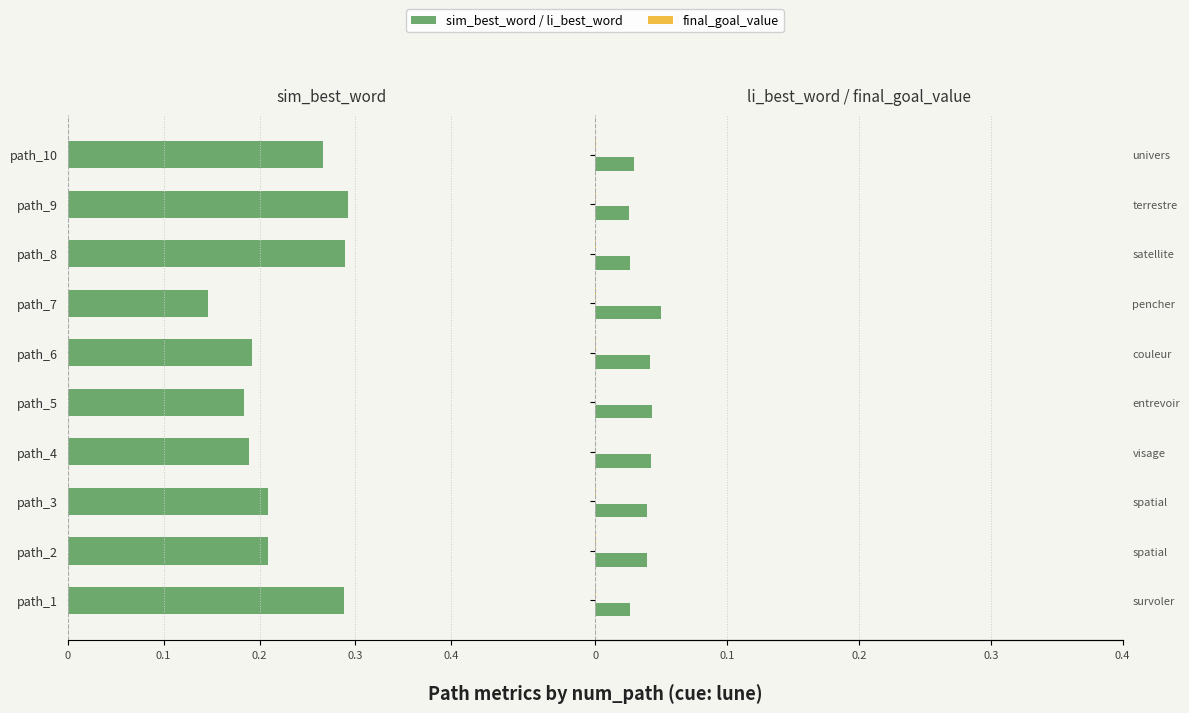

At how many categories does at least one series exceed 0?

10